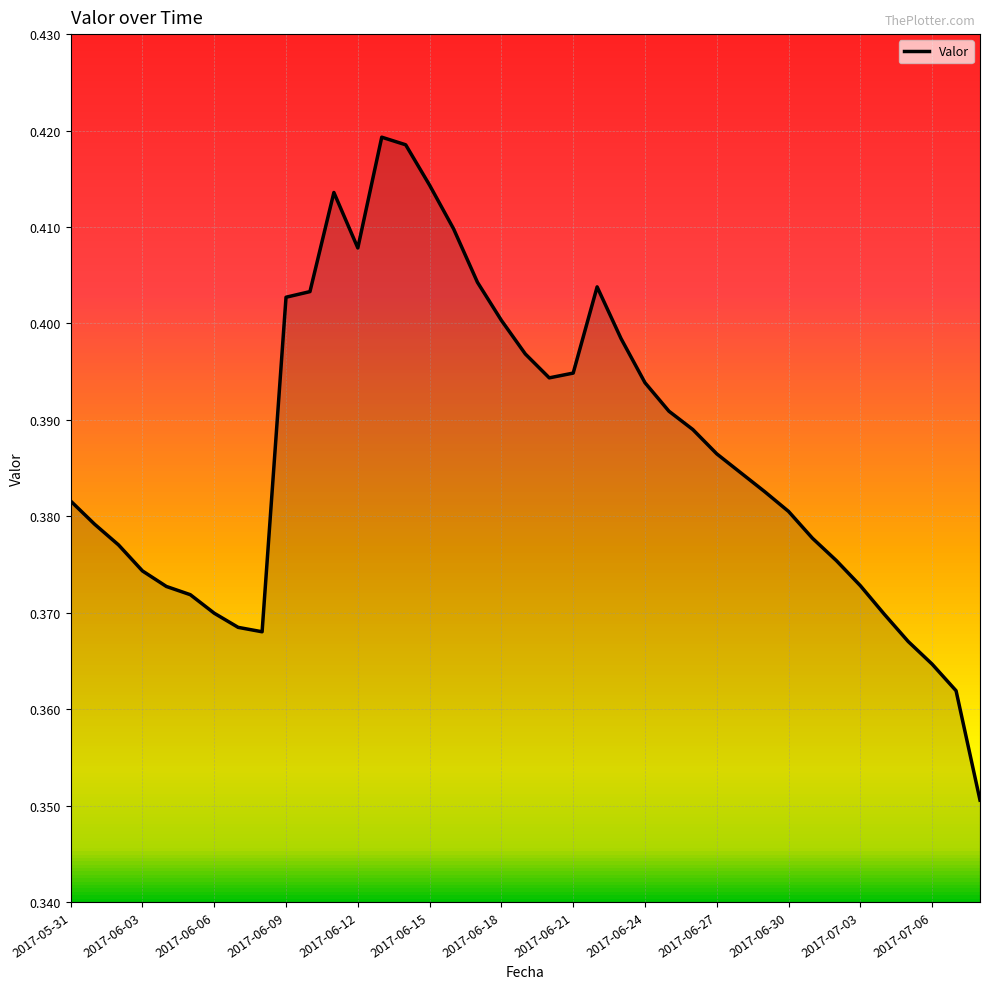

Count the number of data series in this chart.

1